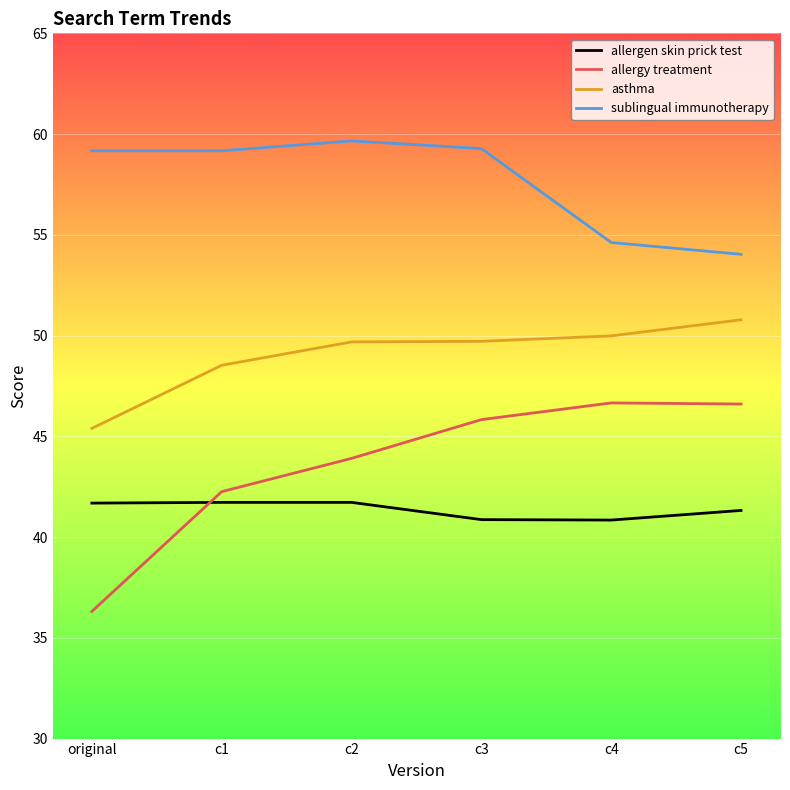

Which series has the widest spread of values?

allergy treatment